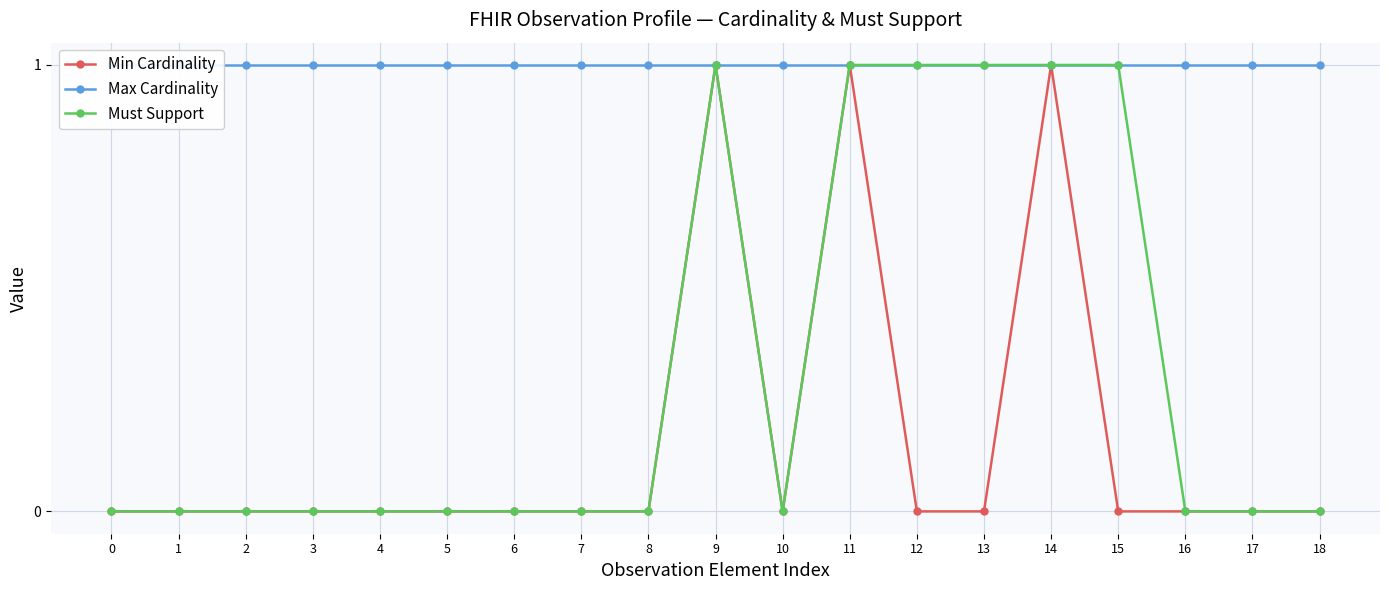

The Min Cardinality series shows 0 at 4. True or false?

False